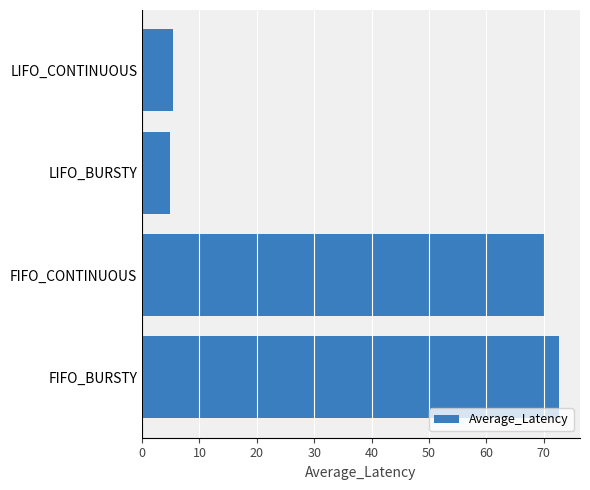

The chart shows a value of 27.3 at FIFO_BURSTY. True or false?

False